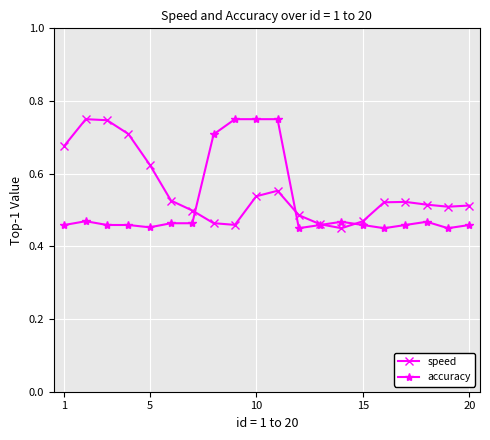

True or false: accuracy has more than 1 interior local peaks.

True